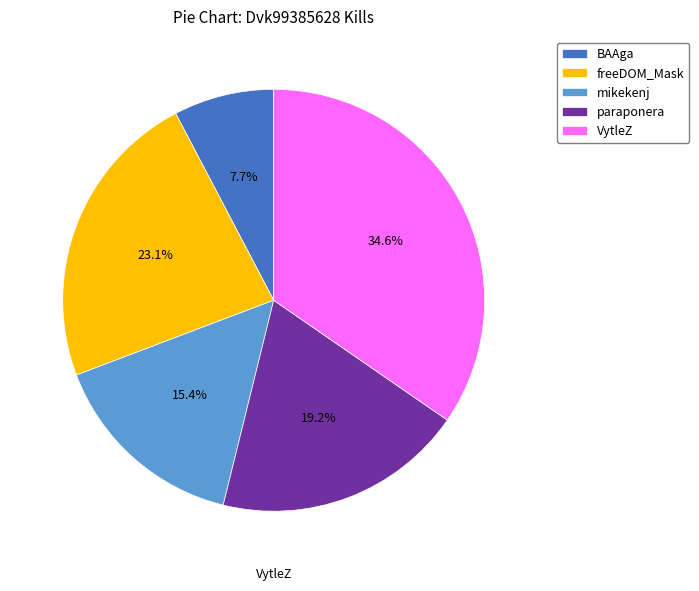

Is it true that BAAga is 1% of the pie?

False